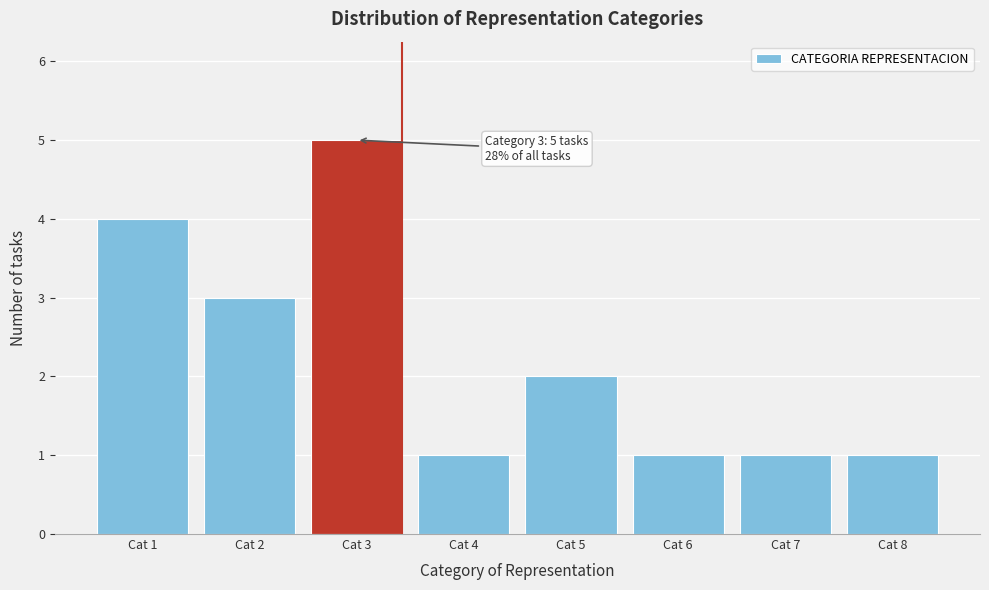

Reading left to right, transcribe all the data shown in this chart.

4	3	5	1	2	1	1	1